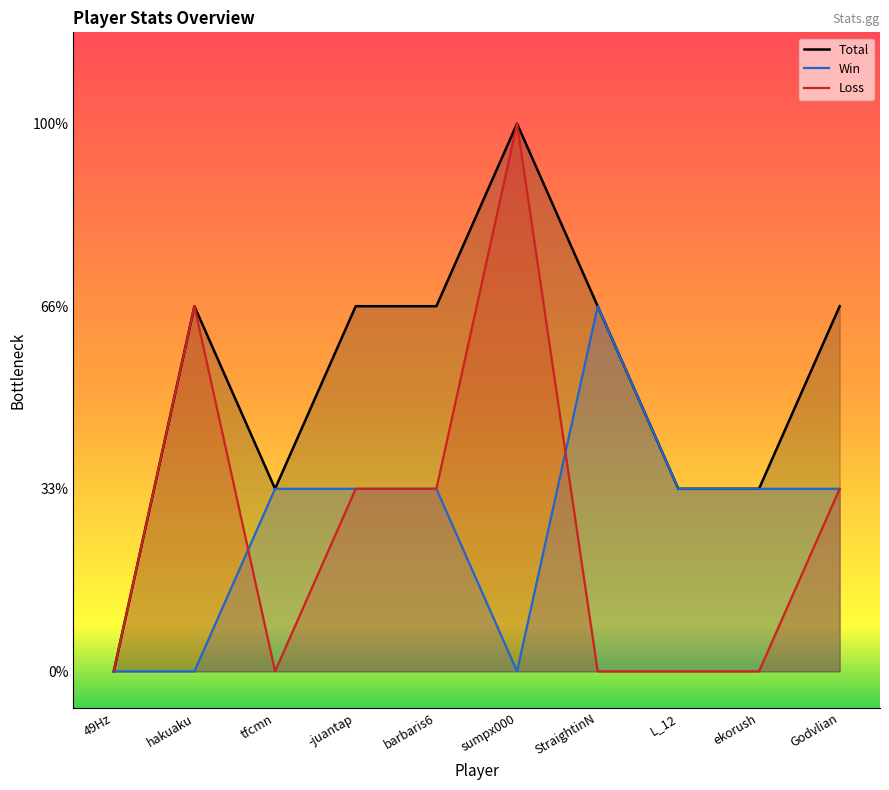

Which series has the largest total across all categories?

Total